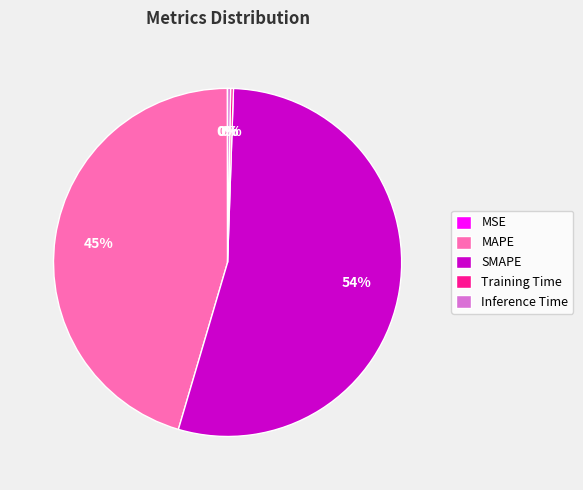

To the nearest percent, what is the average slice percentage?

20%